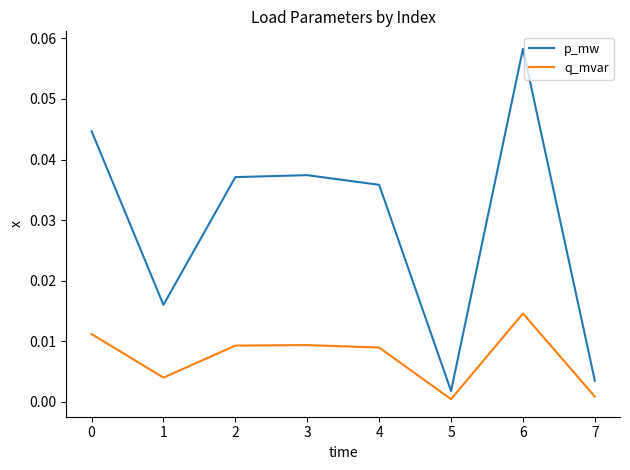

At which category is the sum across all series the highest?

6